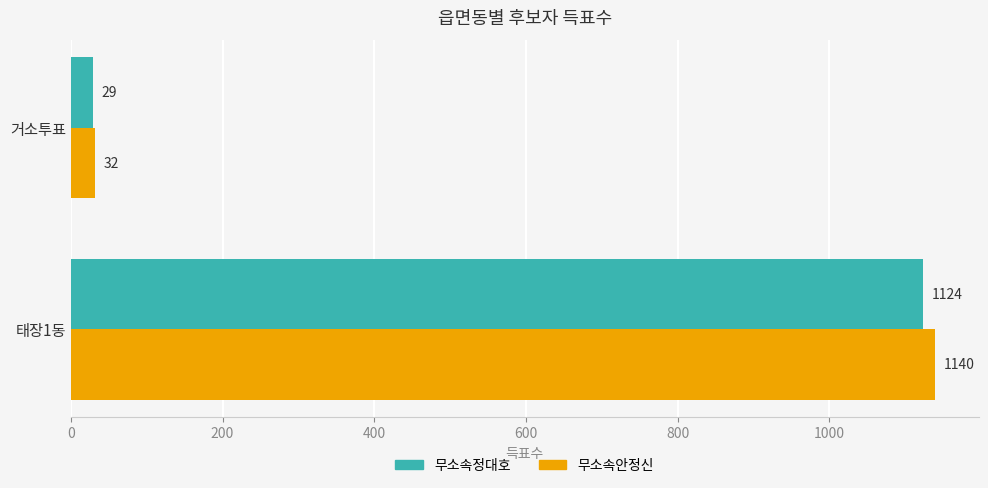

Read the 무소속안정신 value at 거소투표, to the nearest 50.

50